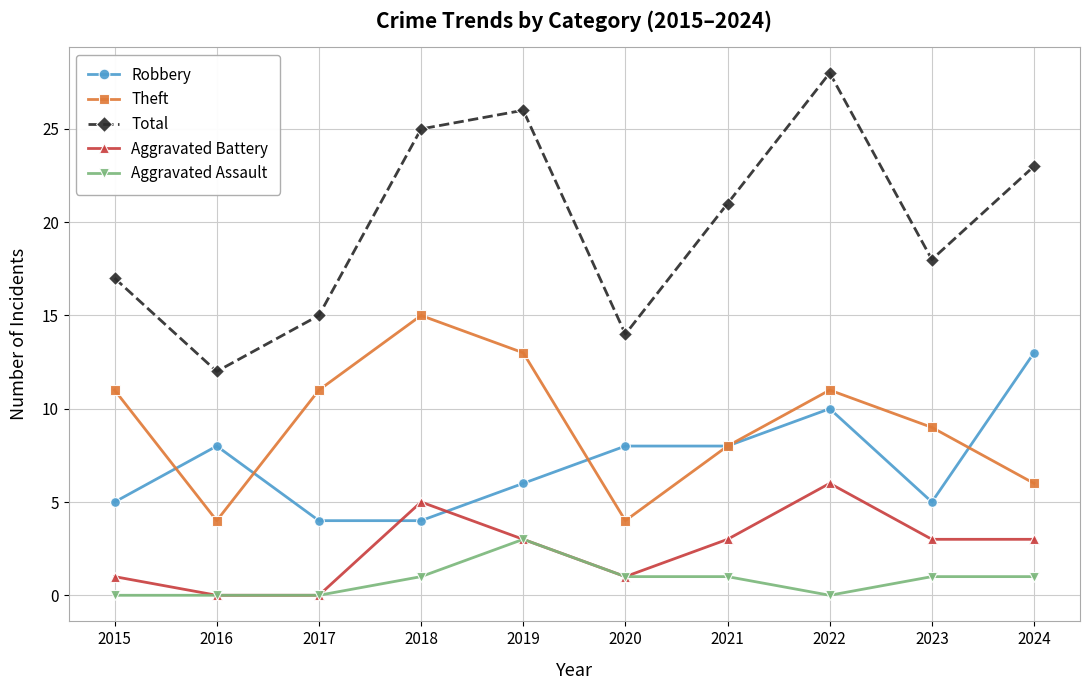

What is the spread (max minus min) of values at 2015?

17